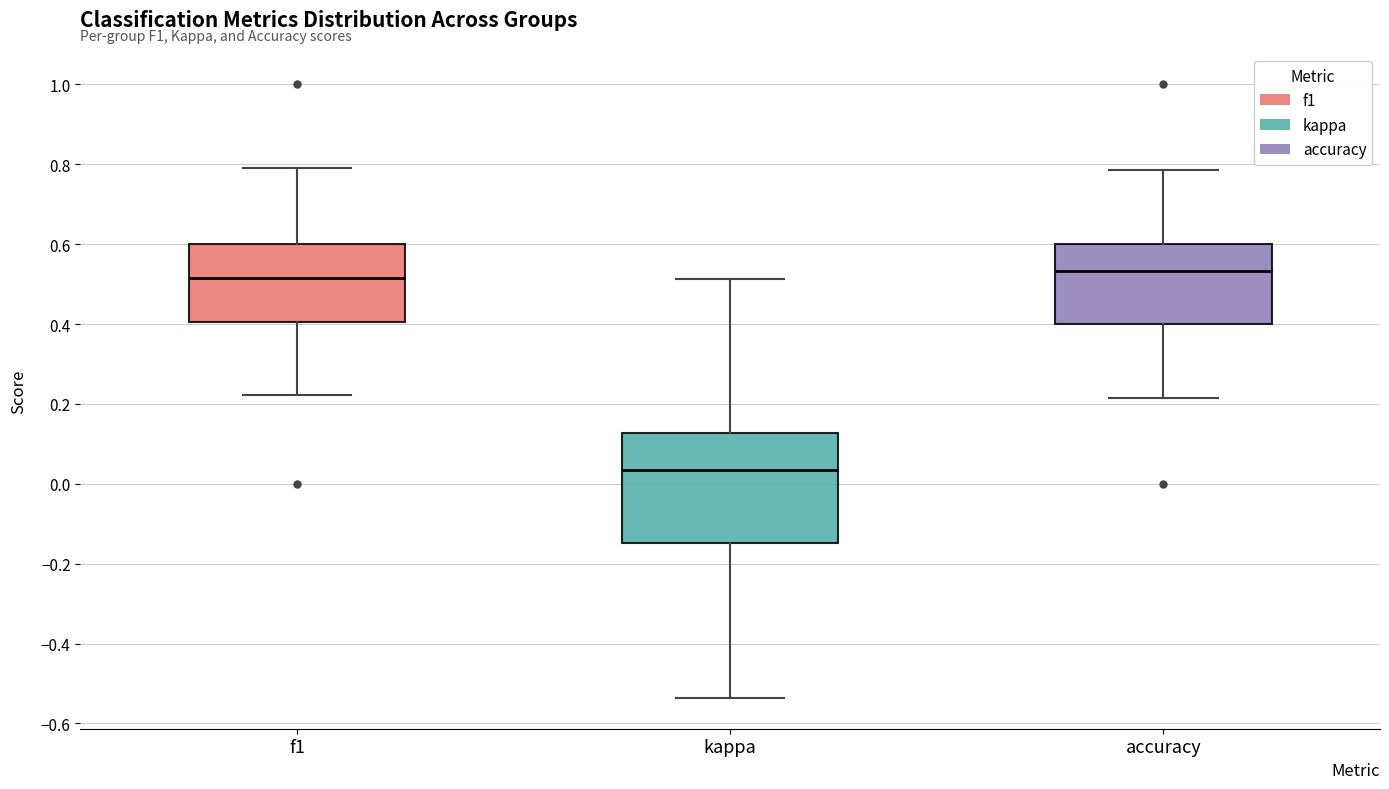

Reading left to right, transcribe this box plot: for each box, give where its median line is, the range the box spans, and where its two whiskers end, as read against the y-axis. The values are not printed on the chart, so give them approximately, as read against the axis.

f1: median 0.52, box 0.40 to 0.60, whiskers 0.22 to 0.80
kappa: median 0.04, box -0.14 to 0.12, whiskers -0.54 to 0.52
accuracy: median 0.54, box 0.40 to 0.60, whiskers 0.22 to 0.78